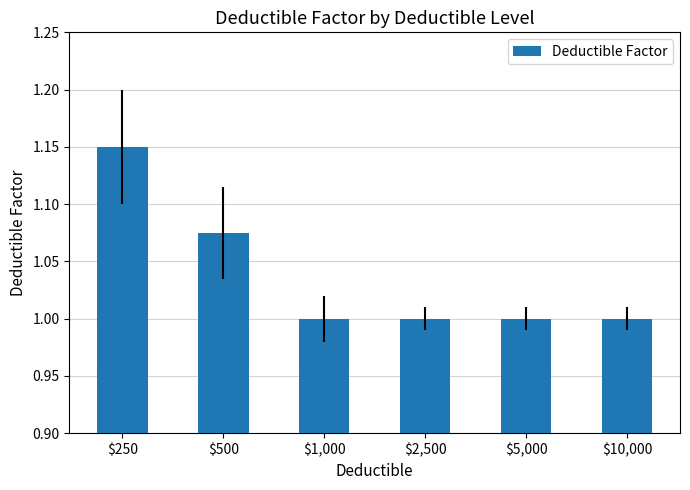

What is the value of the 6th bar from the left?

1.0